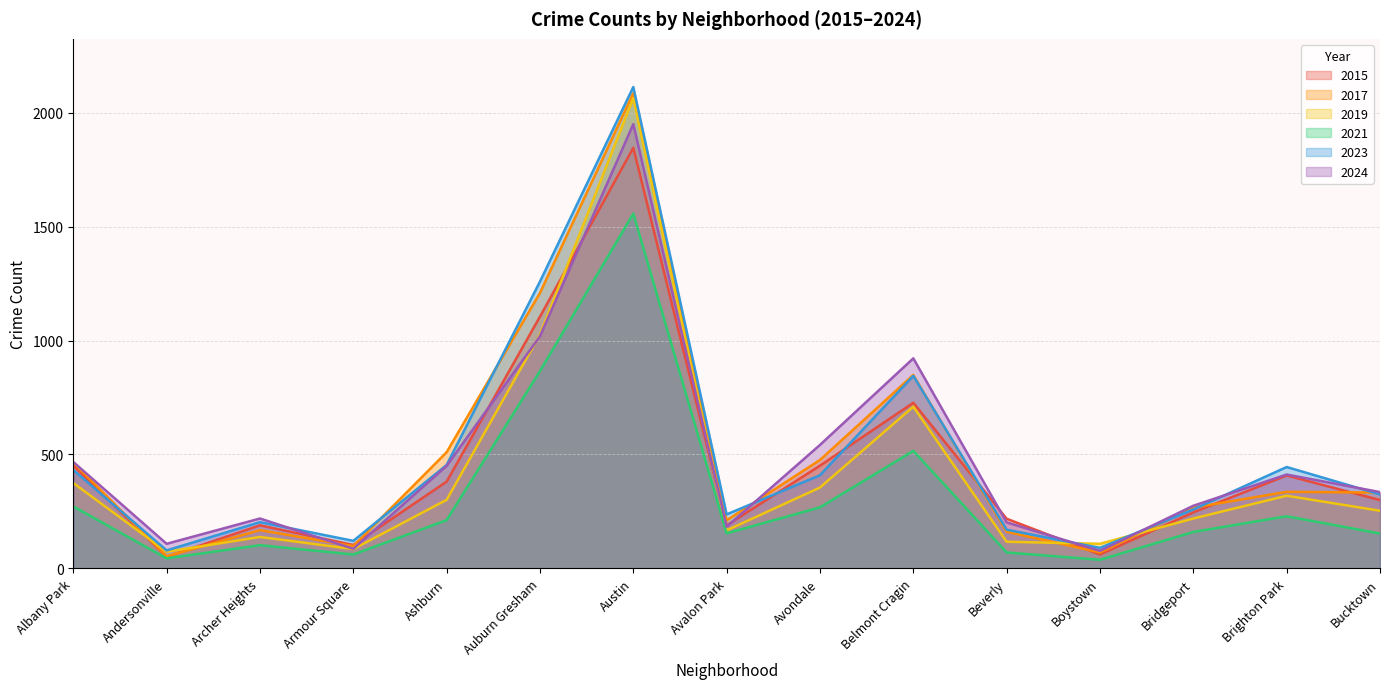

Does the chart have visible grid lines?

Yes